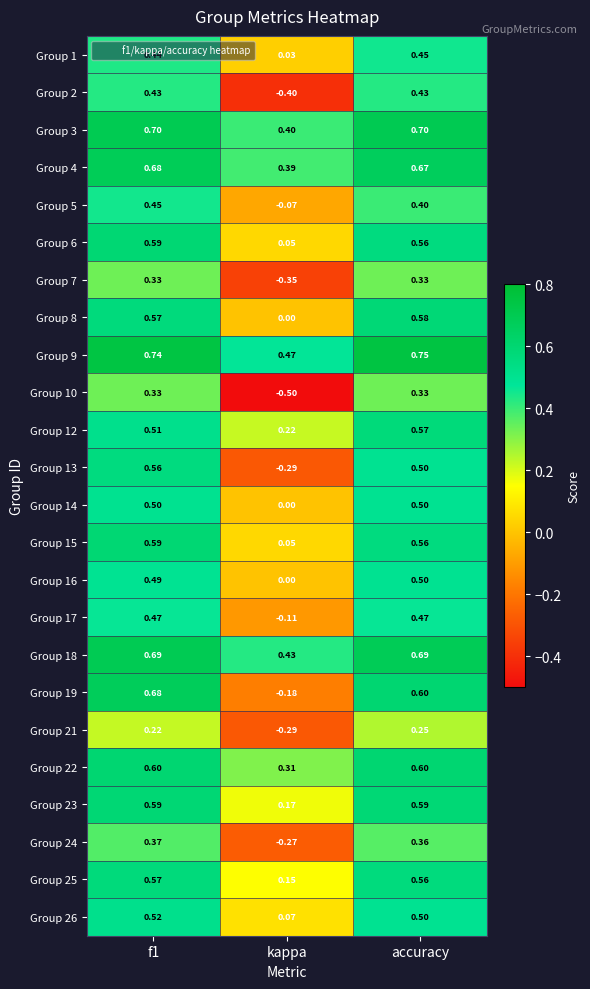

Which category has the lowest value across all series?

kappa